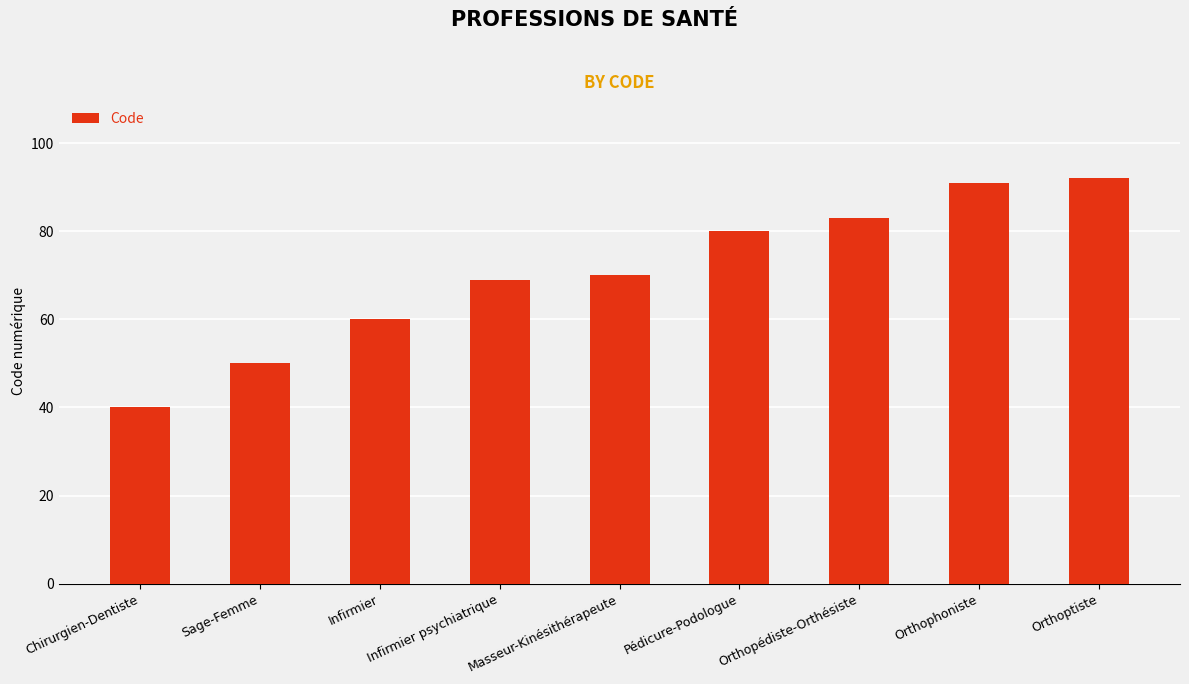

Count the number of data series in this chart.

1